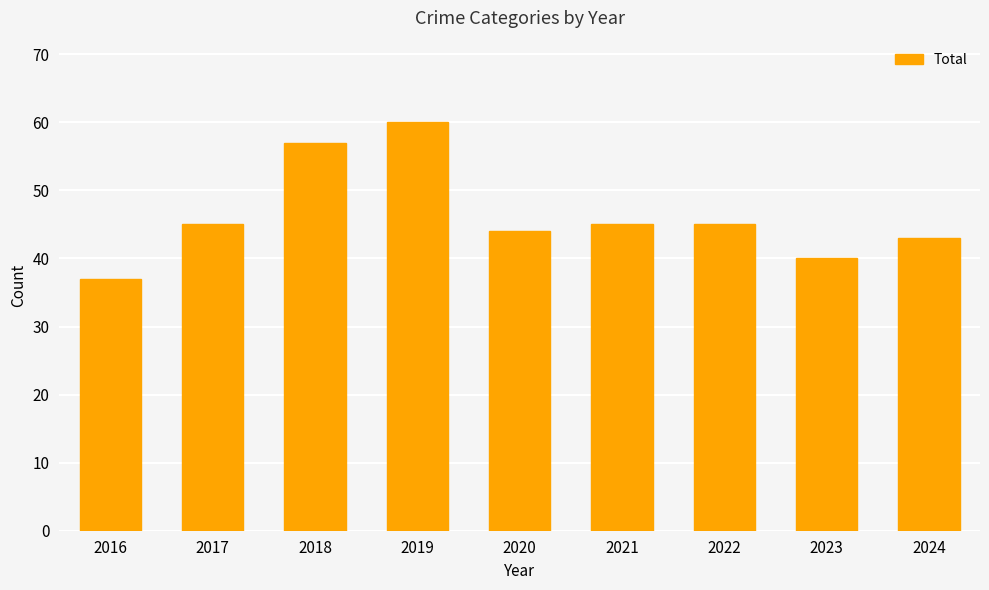

What is the difference between the values at 2018 and 2021?

12